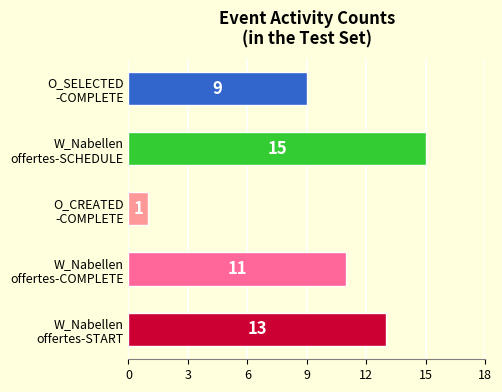

What is the sum of all values?

49